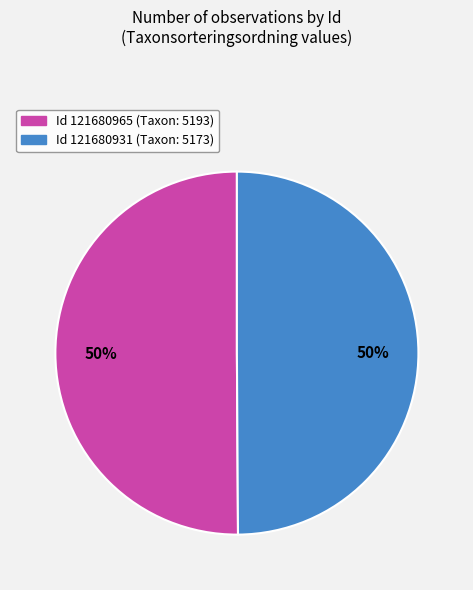

Do Id 121680931 (Taxon: 5173) and Id 121680965 (Taxon: 5193) together represent more than half of the pie?

Yes